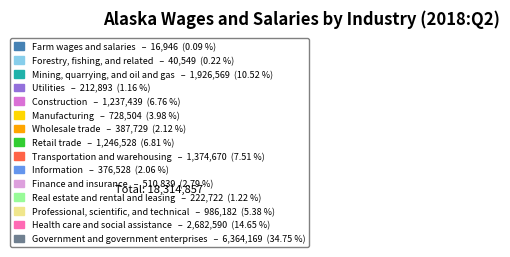

Does Construction account for over 50% of the chart?

No